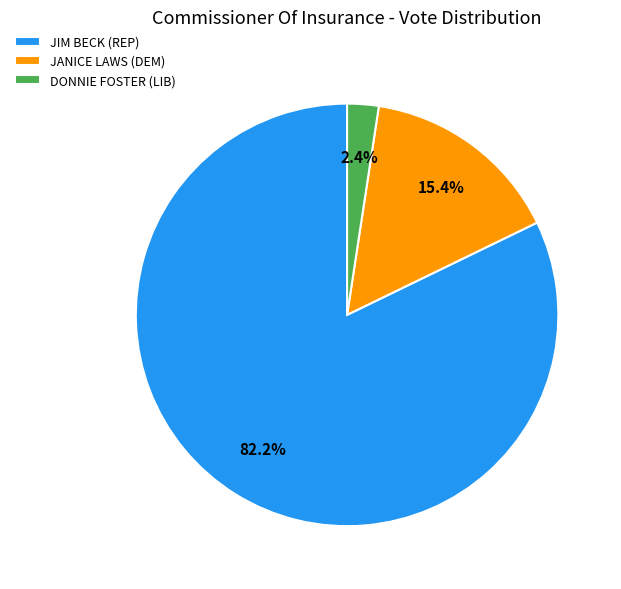

Is there a majority slice in this chart?

Yes